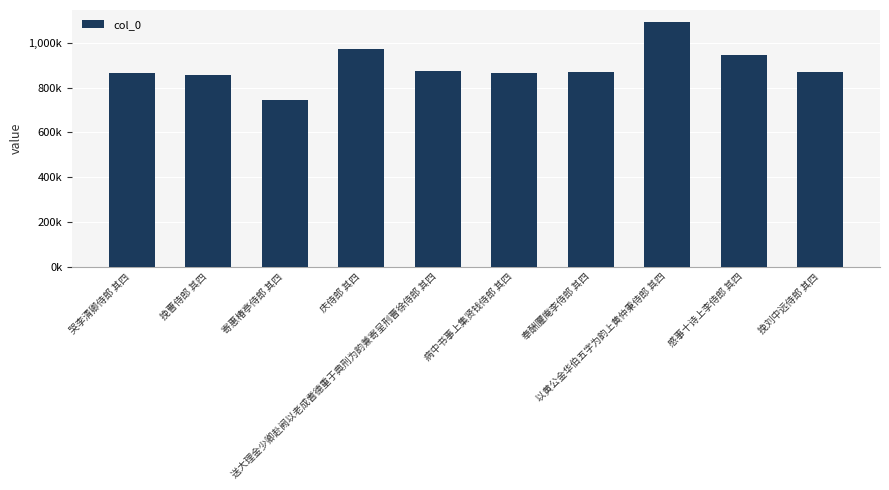

Reading right to left, what are all the values shown in this chart?

挽刘中远侍郎 其四=867325	感事十诗上李侍郎 其四=944169	以黄公金华伯五字为韵上黄仲秉侍郎 其四=1091569	奉酬臞庵李侍郎 其四=870755	病中书事上集贤钱侍郎 其四=863623	送大理金少卿赴阙以老成耆德重于典刑为韵兼寄呈刑曹徐侍郎 其四=872818	庆侍郎 其四=969871	寄惠椿亭侍郎 其四=743102	挽曹侍郎 其四=853732	哭李清卿侍郎 其四=862901